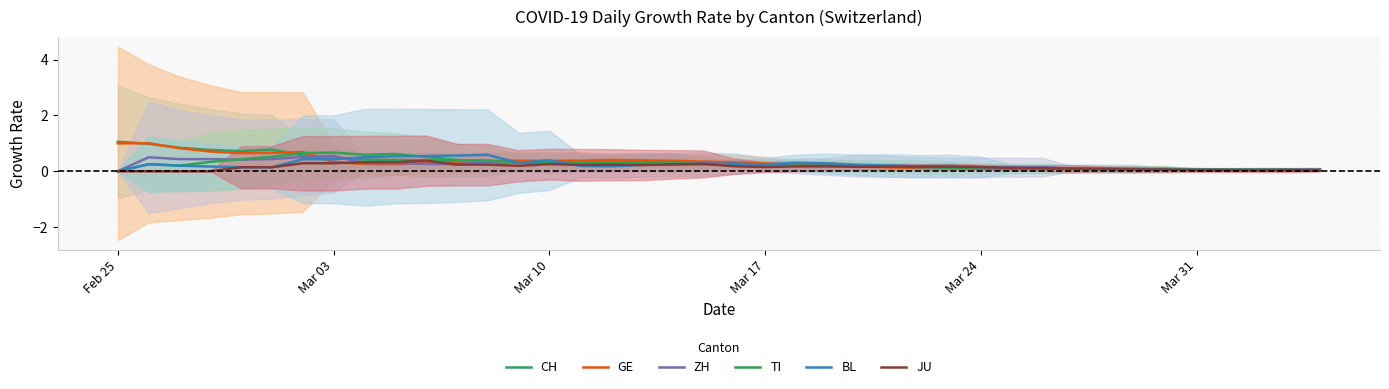

How many intersections are there between TI and BL?

9